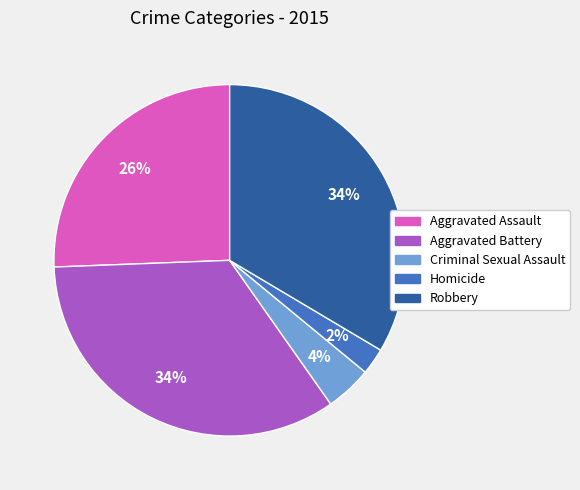

What is the smallest slice in the pie chart?

Homicide